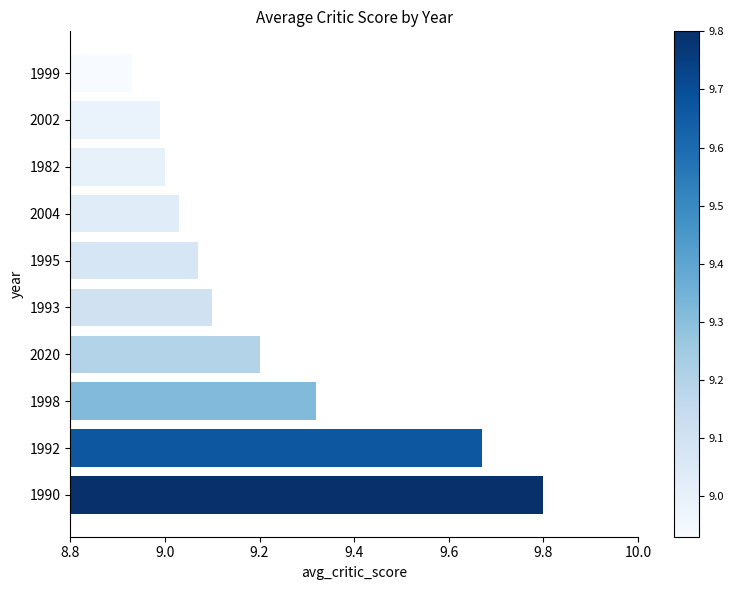

Is it true that the value at 1999 is 11.7?

False